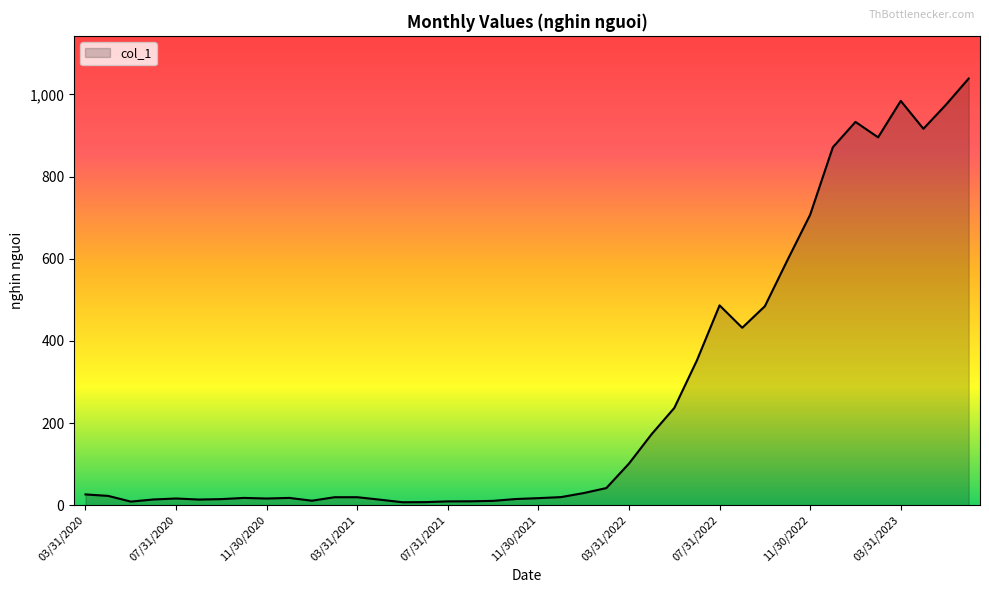

What is the greatest value displayed?

1038.6